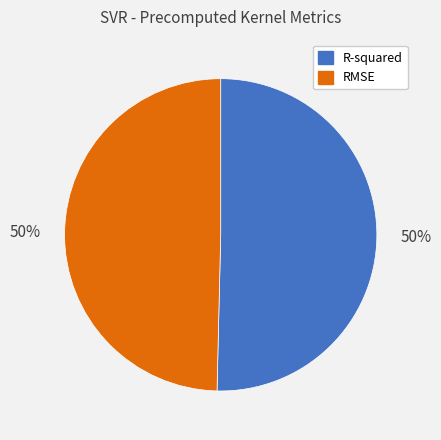

Do R-squared and RMSE together represent more than half of the pie?

Yes